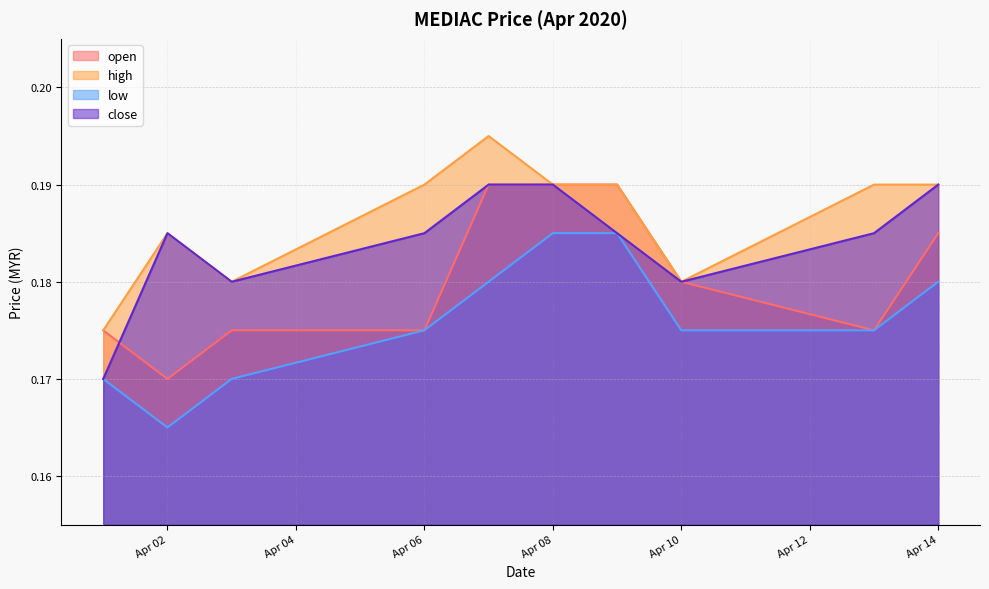

True or false: close and low cross at least once.

False